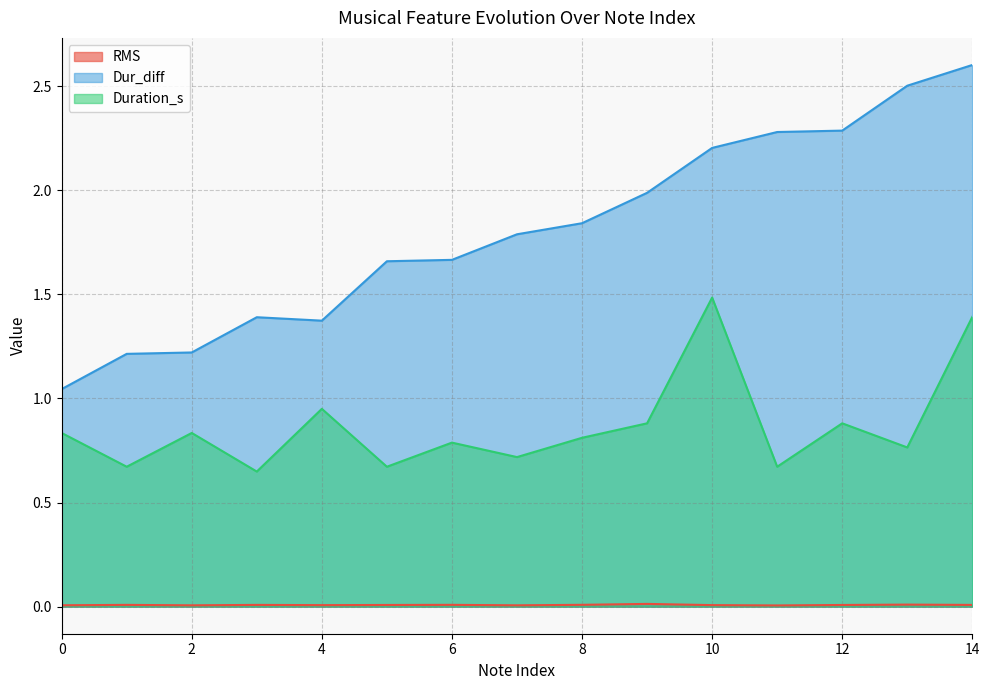

How many lines are shown in the chart?

3